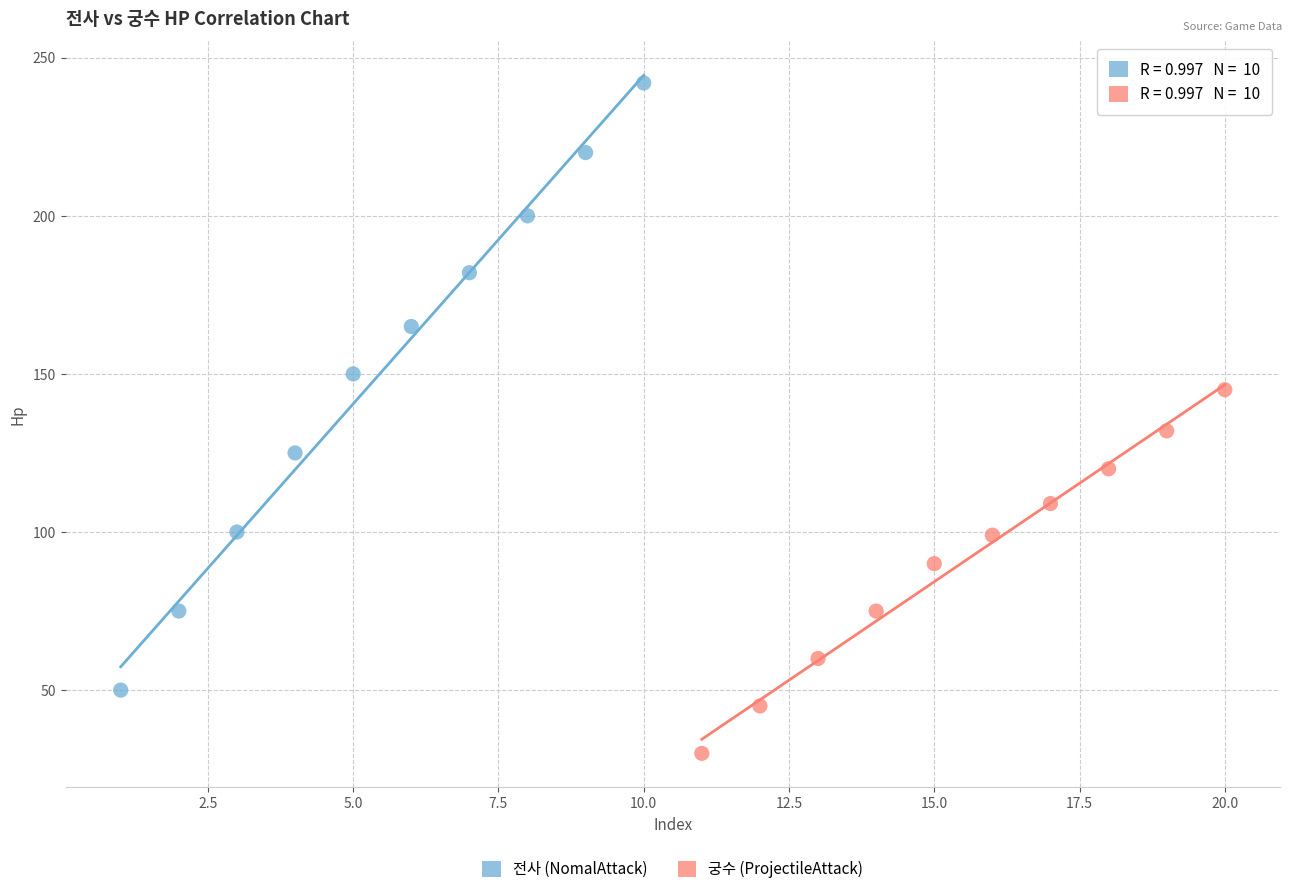

What are all the series names shown in the legend?

전사 (NomalAttack), 궁수 (ProjectileAttack)